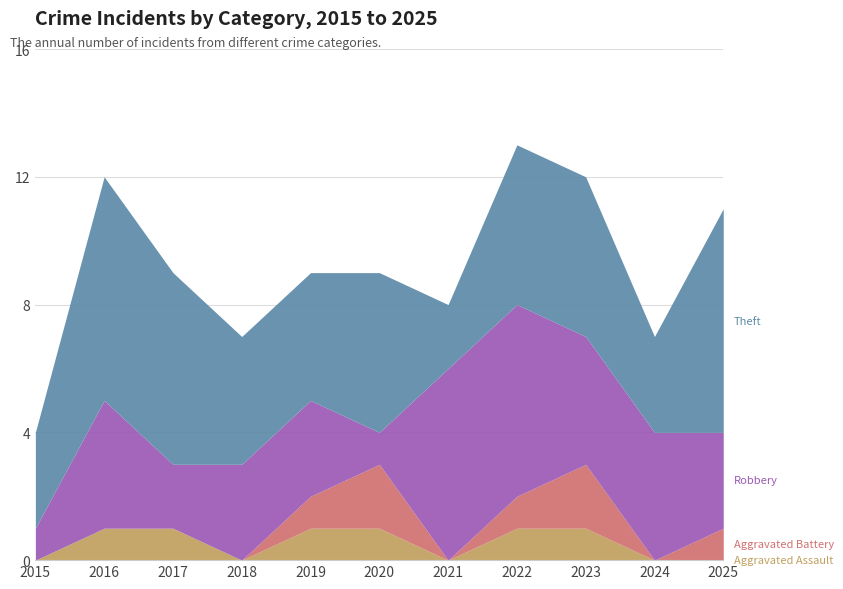

At which category is the sum across all series the highest?

2022